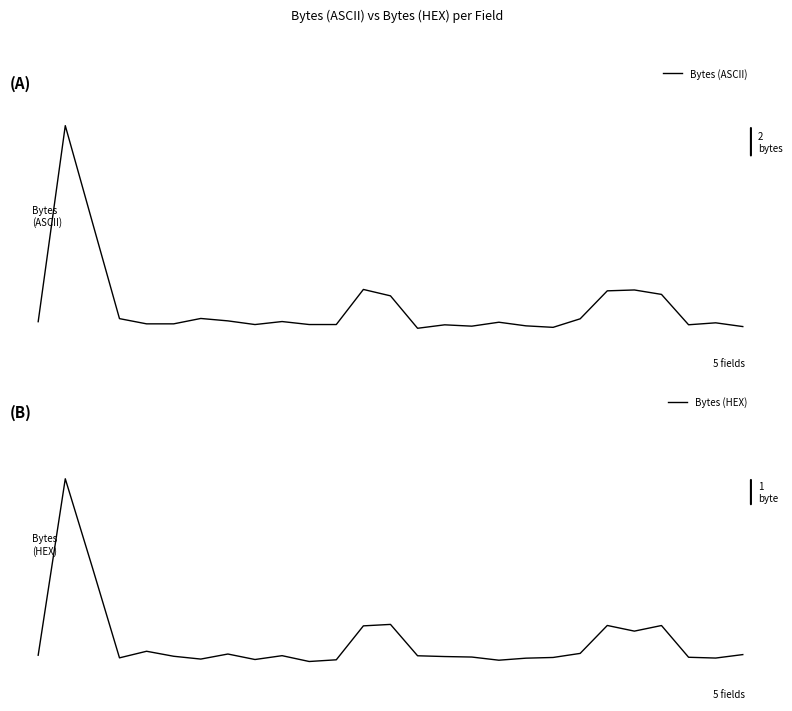

Reading left to right, extract all data points from this chart.

Bytes (ASCII): 2.1	14.0	8.1	2.3	2.0	2.0	2.3	2.1	1.9	2.1	1.9	1.9	4.0	3.7	1.7	1.9	1.8	2.1	1.8	1.7	2.3	4.0	4.0	3.7	1.9	2.0	1.8
Bytes (HEX): 1.0	6.9	4.0	0.9	1.2	1.0	0.9	1.1	0.9	1.0	0.8	0.9	2.0	2.1	1.0	1.0	1.0	0.9	0.9	1.0	1.1	2.0	1.8	2.0	1.0	0.9	1.1